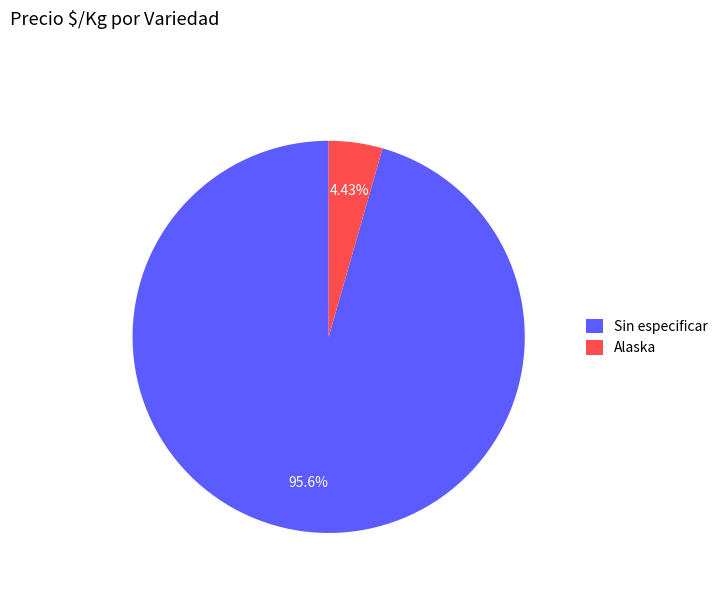

Between Sin especificar and Alaska, which is larger?

Sin especificar